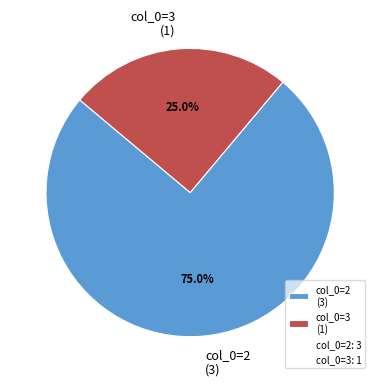

To the nearest percent, what portion does col_0=3 represent?

25%